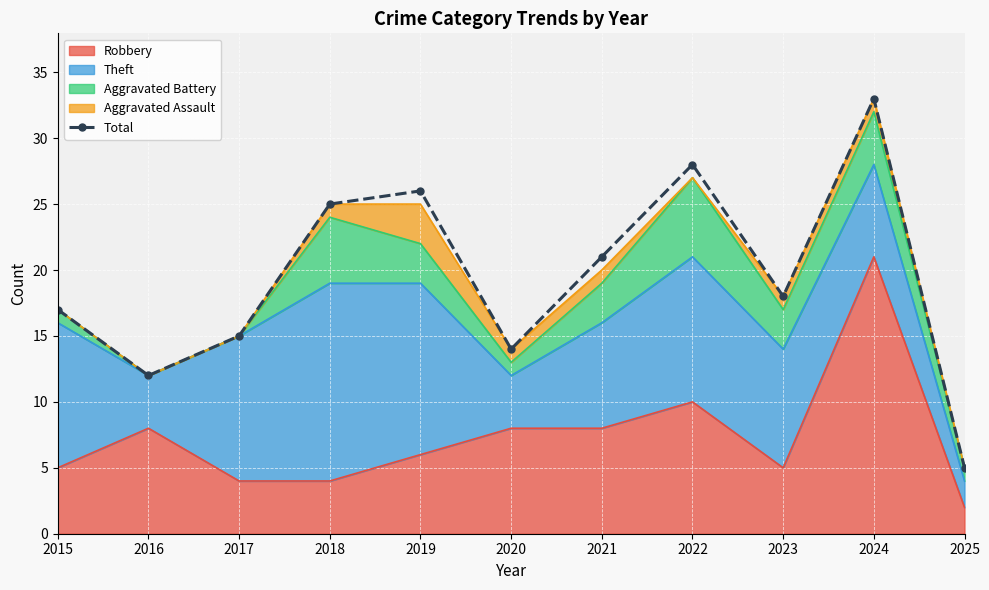

What is the change in value from 2016 to 2021?

+9